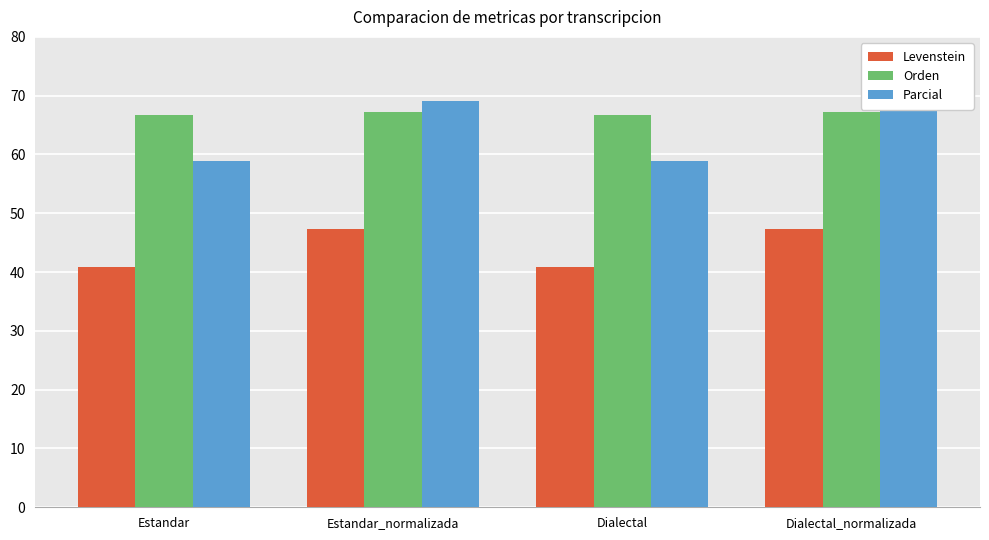

The Orden series shows 14.5 at Dialectal_normalizada. True or false?

False